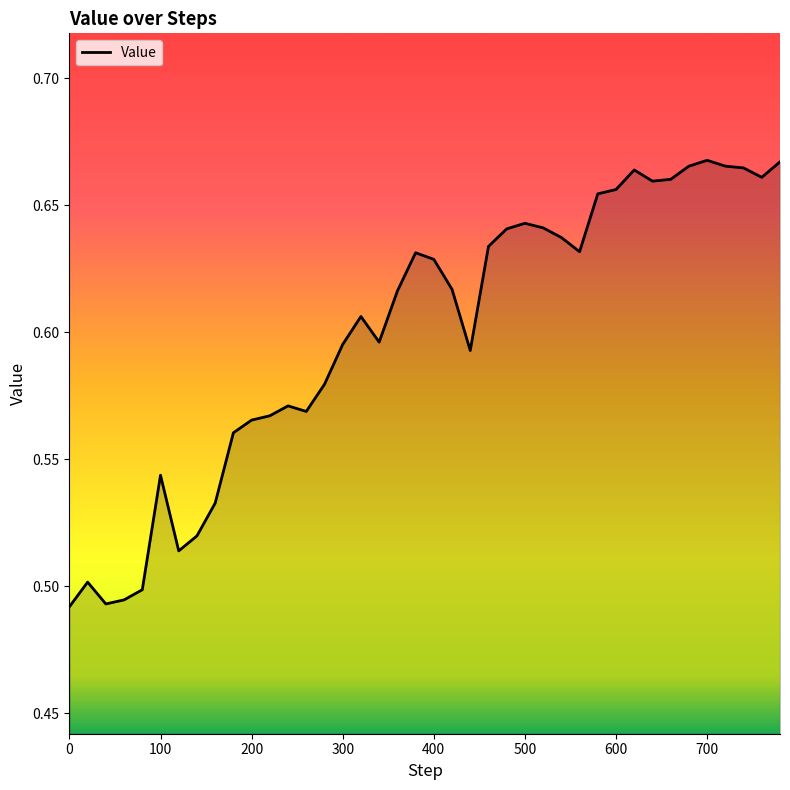

What is the difference between the second highest and minimum values?

0.2